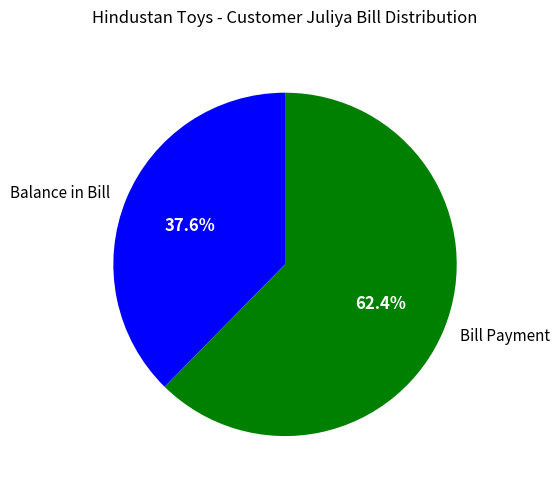

The Bill Payment slice represents 62% of the pie. True or false?

True